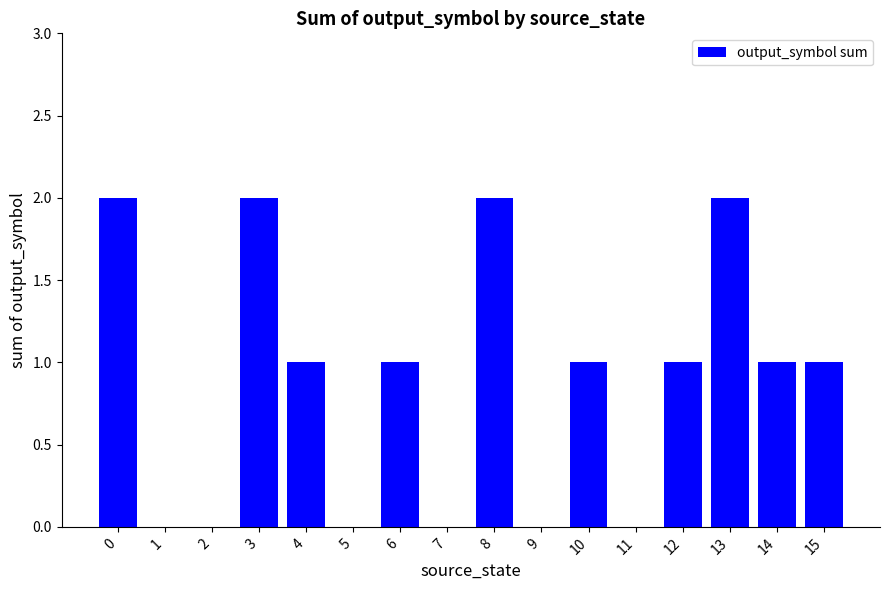

Approximately how many times larger is the value at 6 compared to 8?

0.5